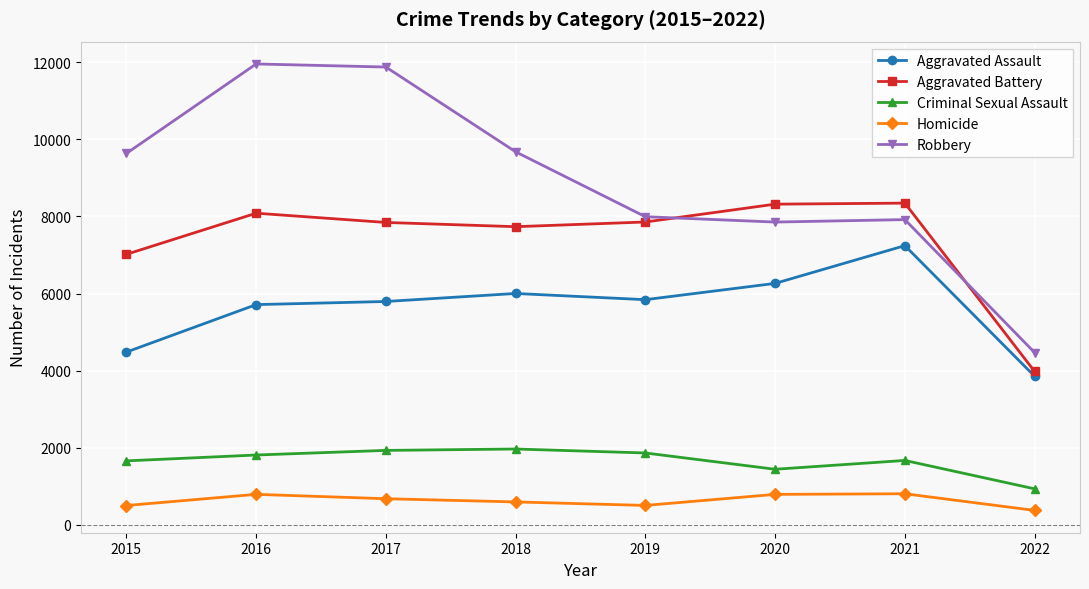

What is the smallest value displayed?

369